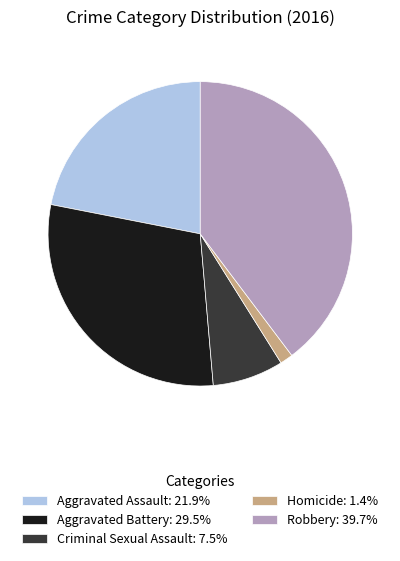

How many slices are in this pie chart?

5